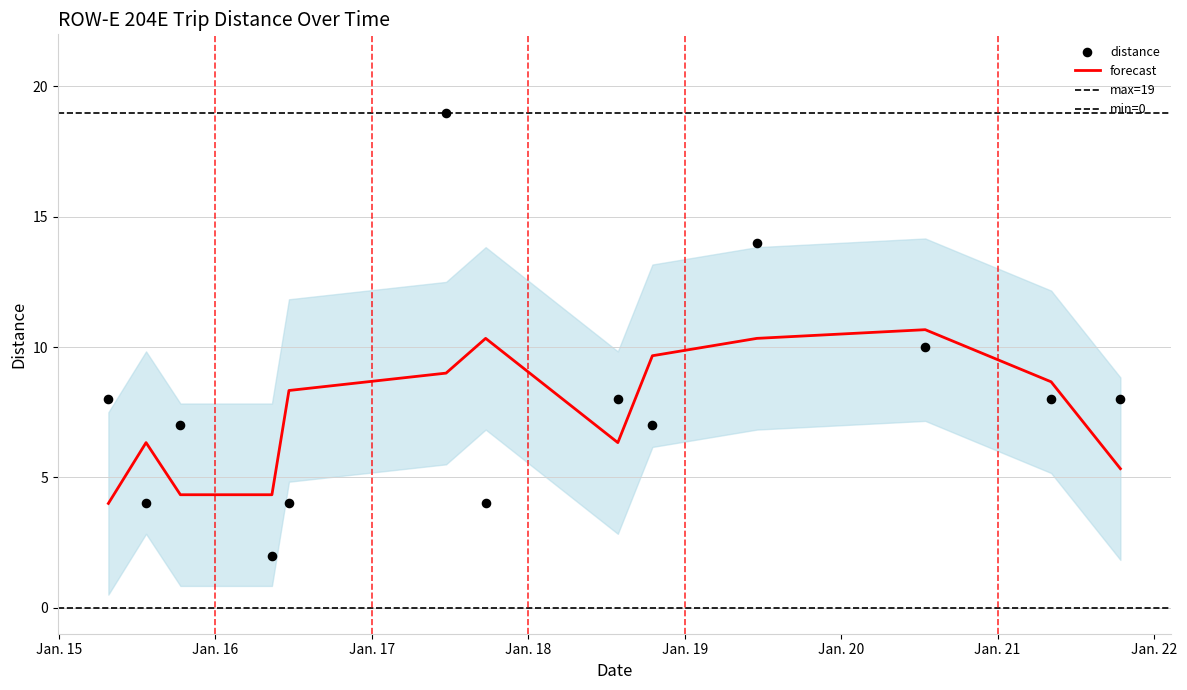

What is the ratio of the value at 2024-01-15 07:36:45 to the value at 2024-01-18 13:45:02?

1.0